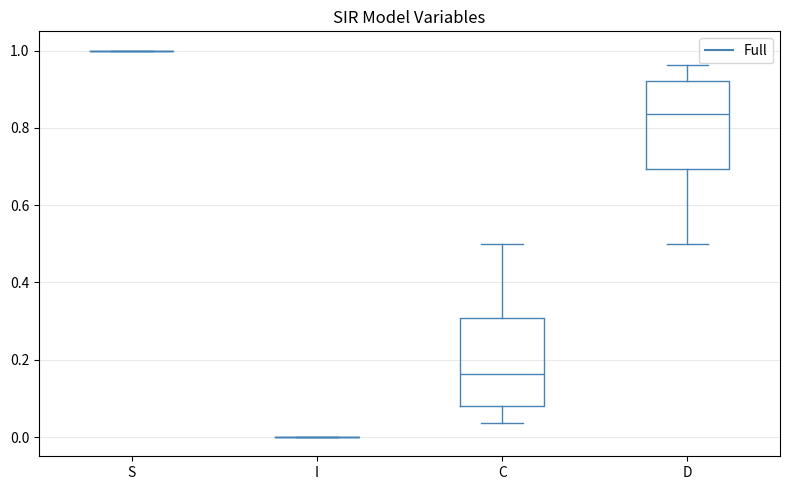

Reading left to right, transcribe this box plot: for each box, give where its median line is, the range the box spans, and where its two whiskers end, as read against the y-axis. The values are not printed on the chart, so give them approximately, as read against the axis.

S: box collapsed to a line at 1.00, whiskers 1.00 to 1.00
I: box collapsed to a line at 0.00, whiskers 0.00 to 0.00
C: median 0.16, box 0.08 to 0.30, whiskers 0.04 to 0.50
D: median 0.84, box 0.70 to 0.92, whiskers 0.50 to 0.96